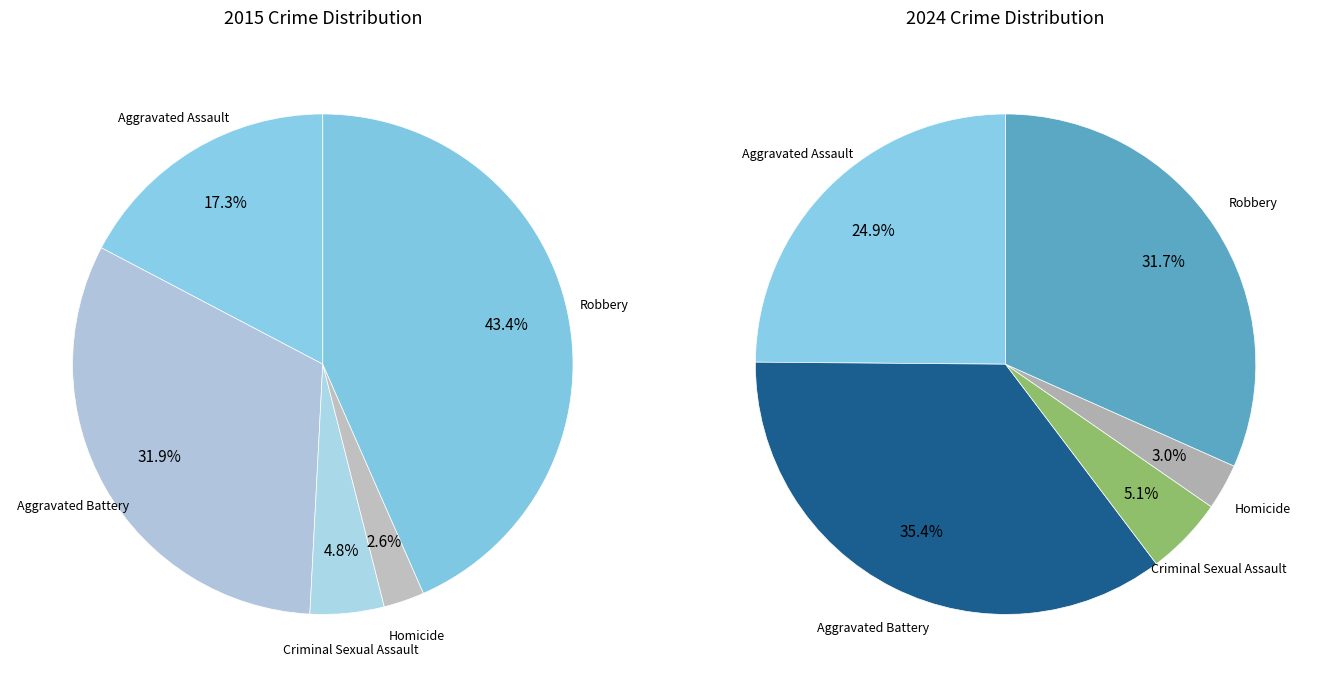

To the nearest percent, what is the difference between the largest and smallest slice percentages?

41%